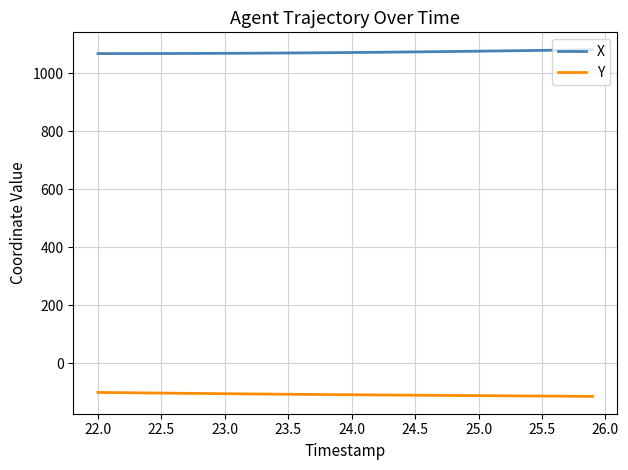

True or false: Y and X cross at least once.

False